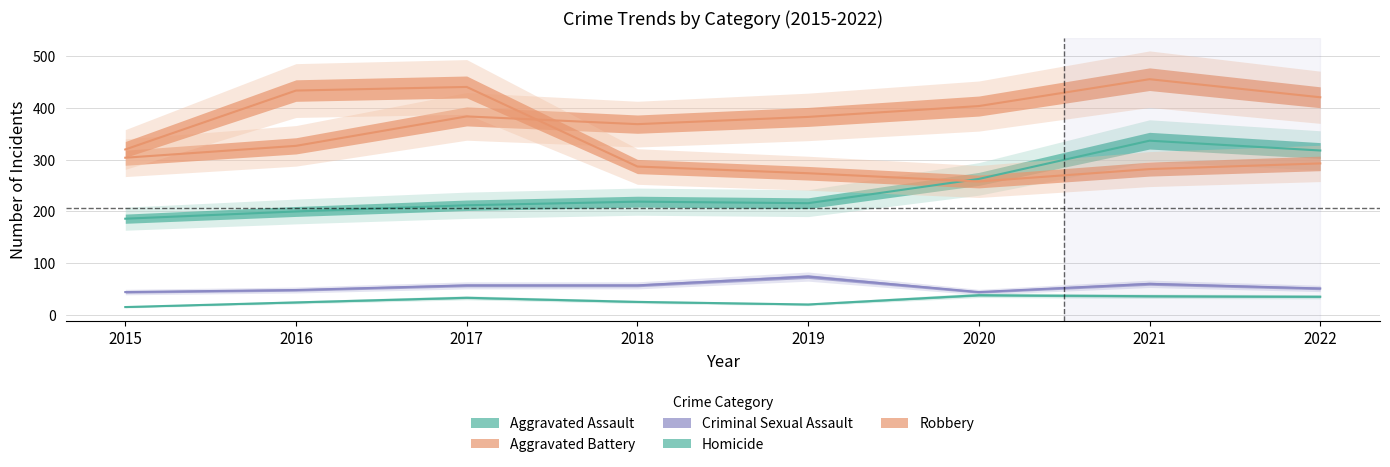

How many data points in Aggravated Battery are less than 384?

4